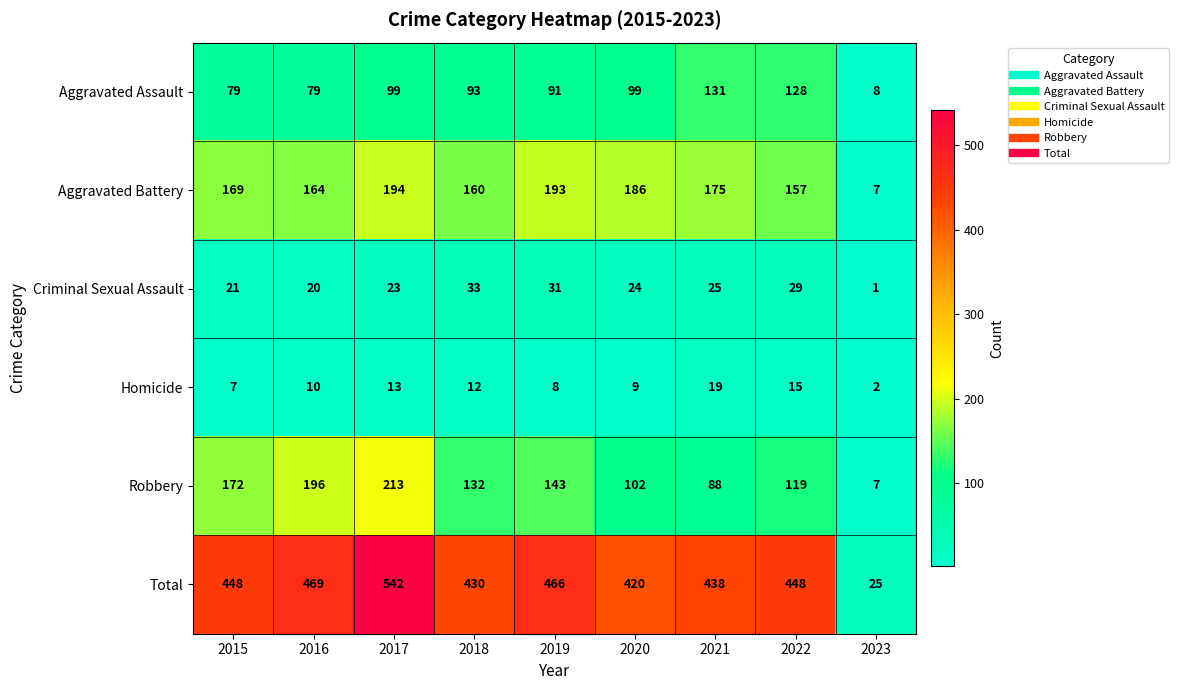

What is the smallest value displayed?

1